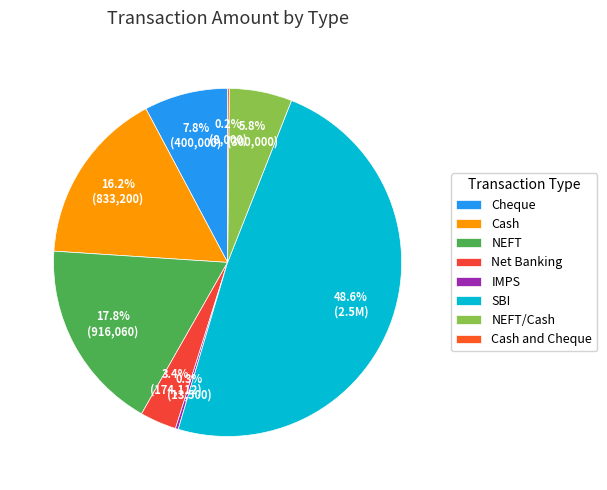

How many slices are in this pie chart?

8